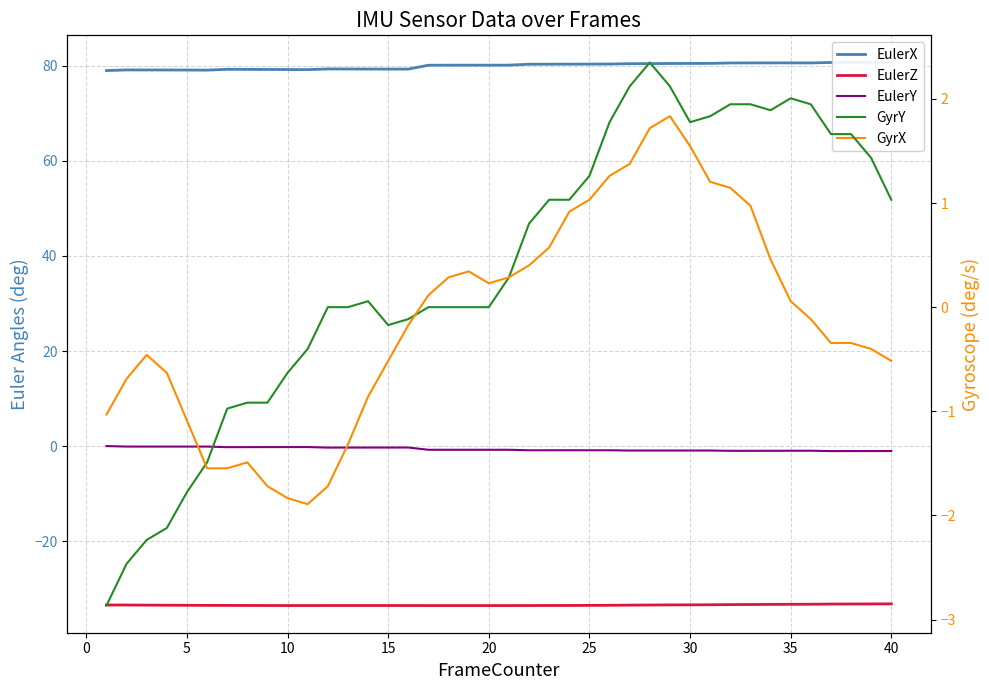

Does the chart have visible grid lines?

Yes